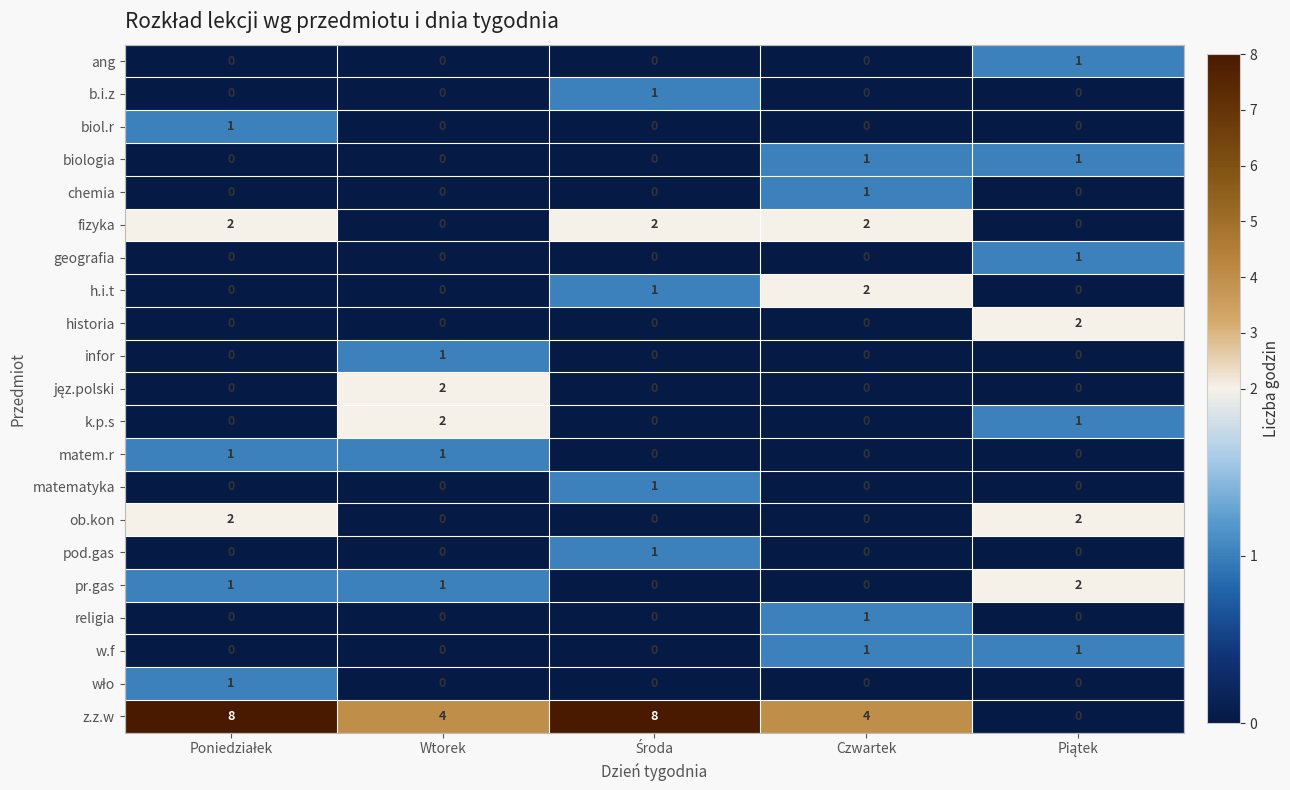

The historia series shows 0 at Wtorek. True or false?

True